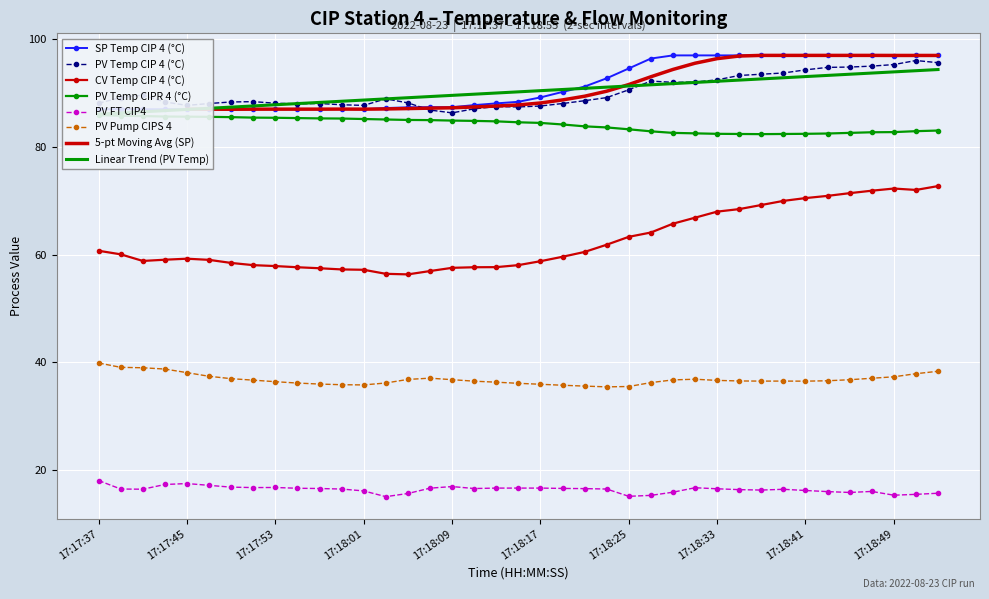

True or false: PV_Temp_CIPR_4 has a value of 136.8 at 29.

False